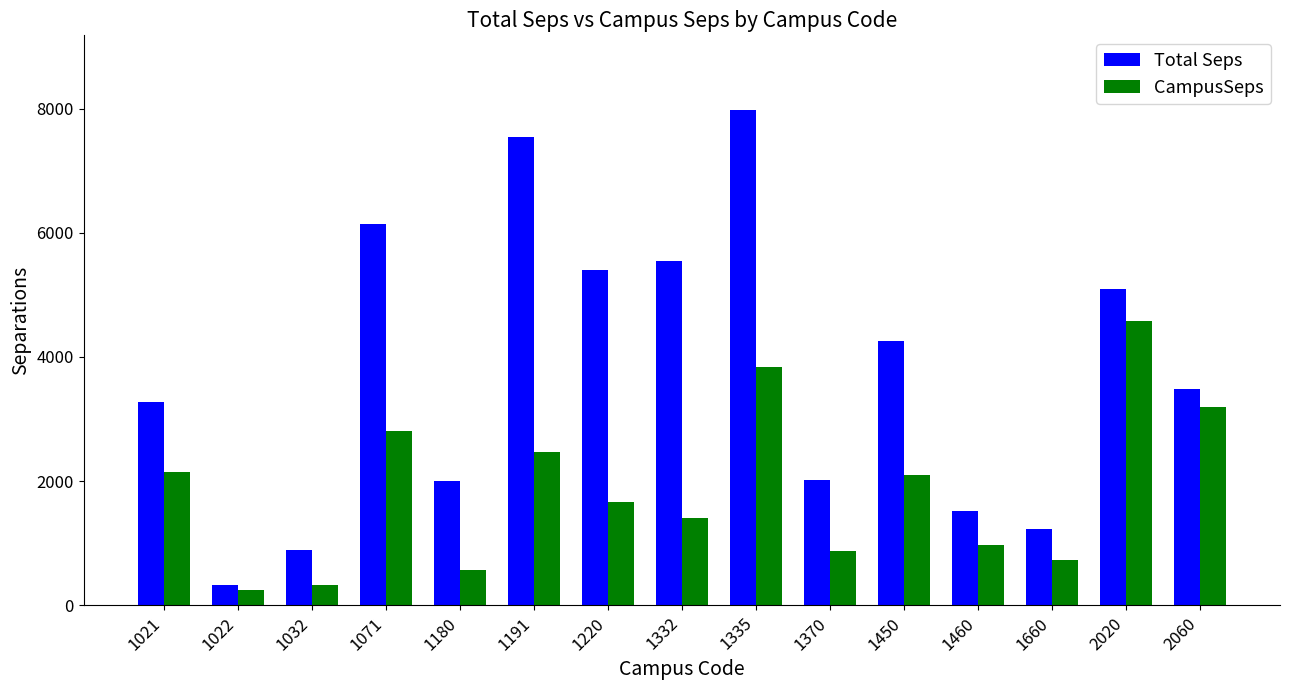

What is the difference between the highest and lowest values at 1370?

1147.6